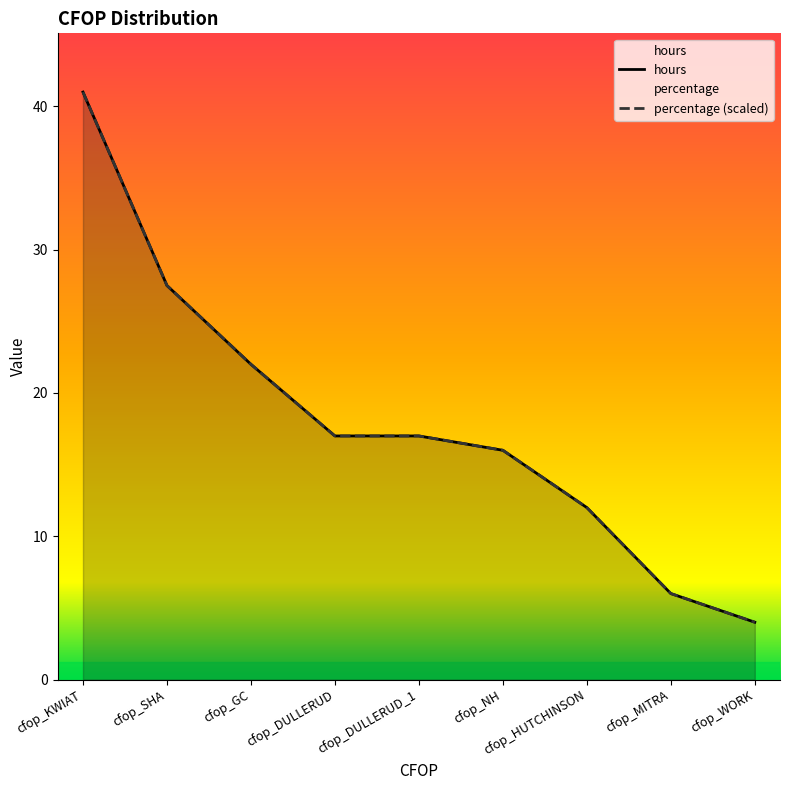

Where do percentage and hours first cross each other?

cfop_SHA and cfop_GC